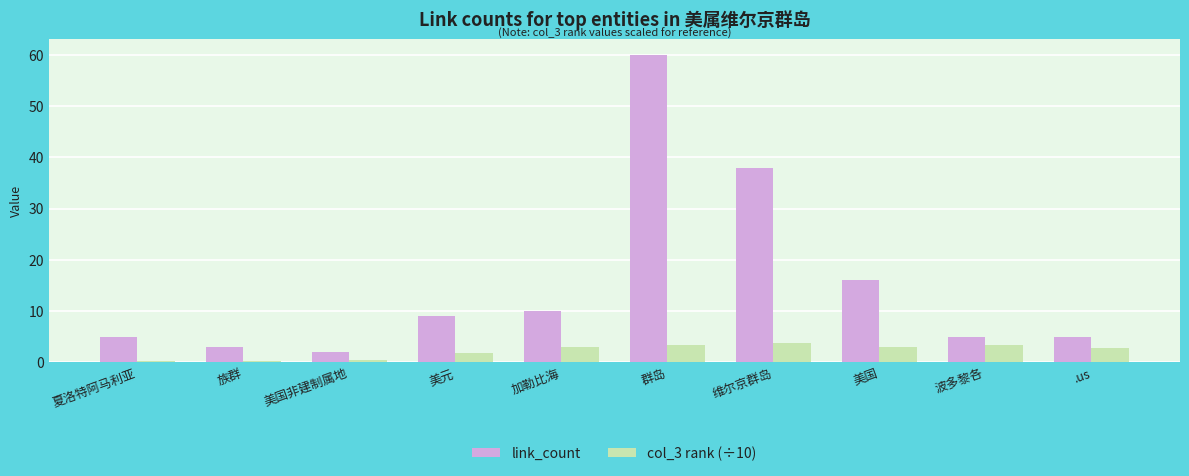

Count the number of categories in the chart.

10